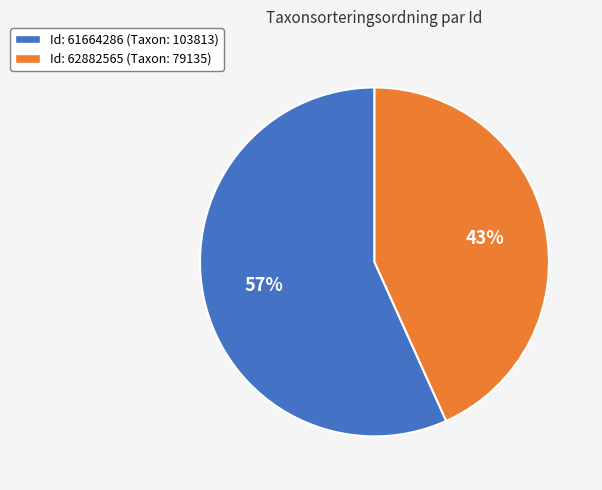

Approximately how many times larger is the value at Id: 62882565 (Taxon: 79135) compared to Id: 61664286 (Taxon: 103813)?

0.8